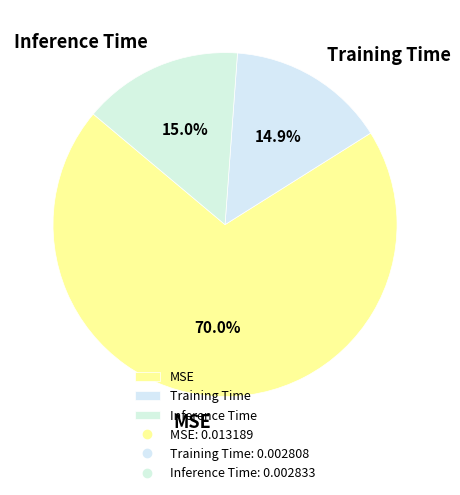

The Training Time slice represents 1% of the pie. True or false?

False